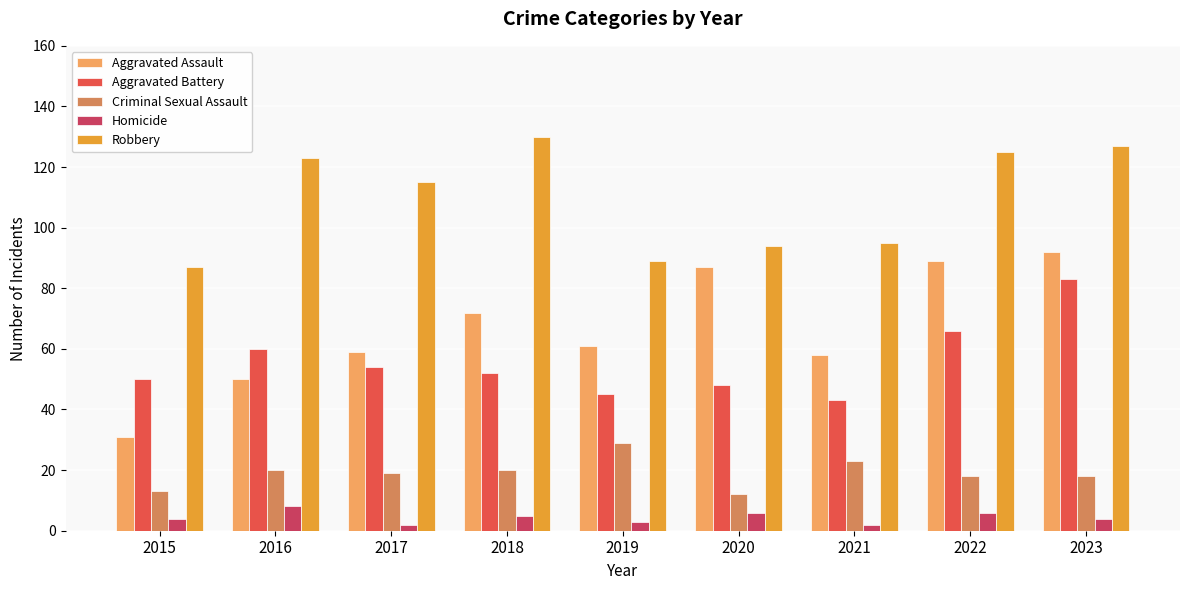

What is the difference between the Aggravated Battery values at 2018 and 2023?

31